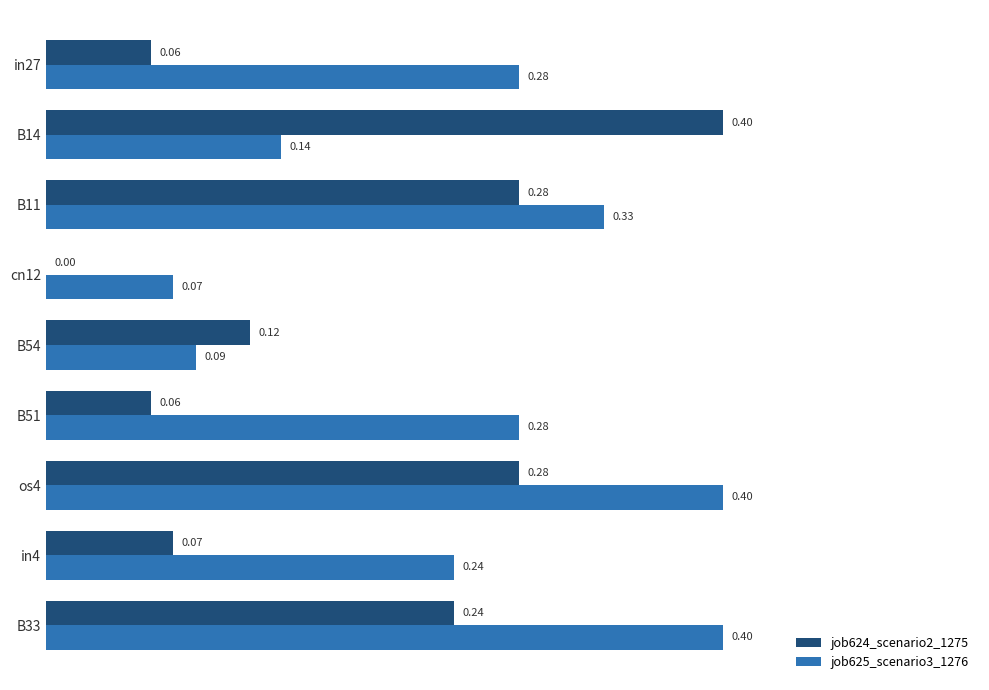

Between B14 and B51, which series saw the biggest shift?

job624_scenario2_1275